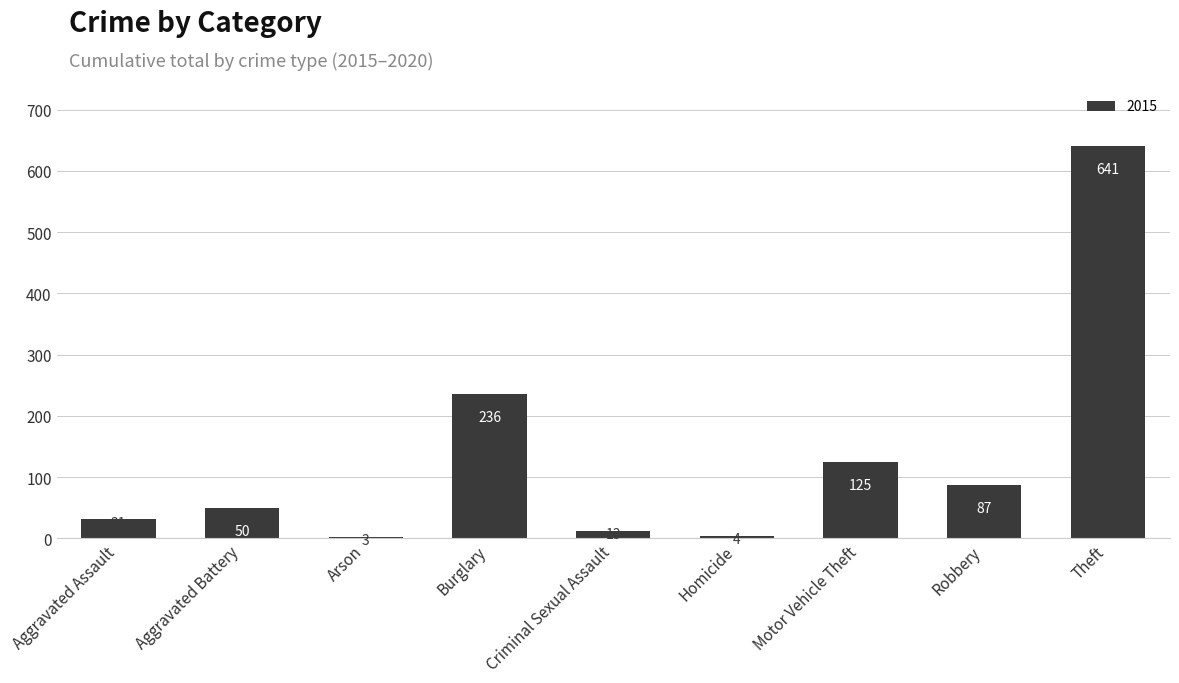

Which has a higher value, Theft or Aggravated Assault?

Theft